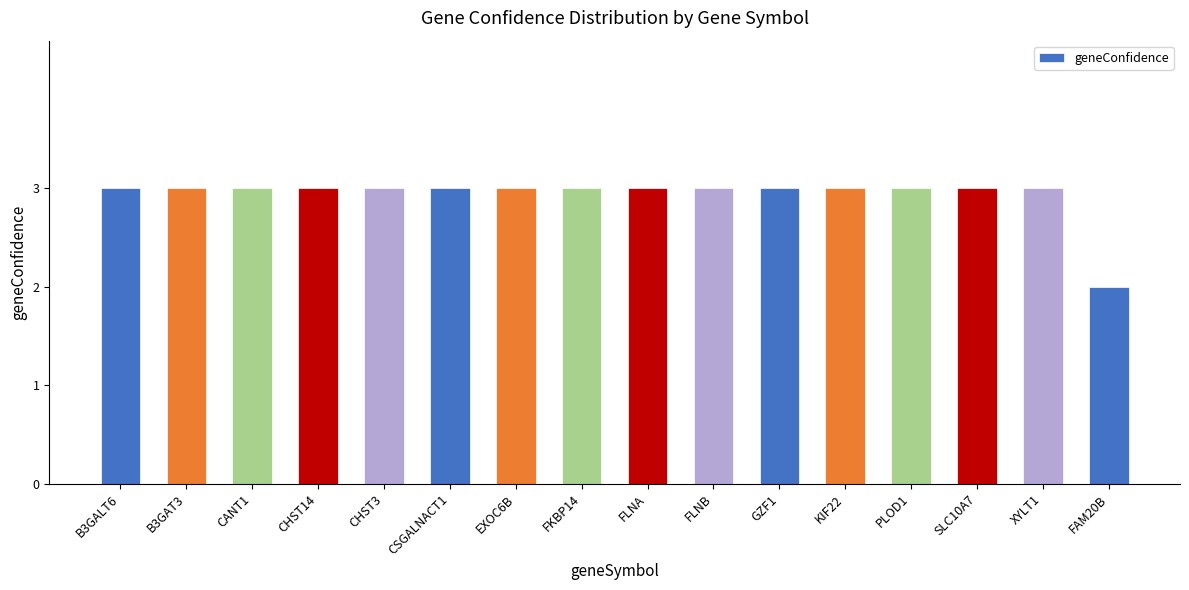

Where is the data nearest to the value 2?

FAM20B